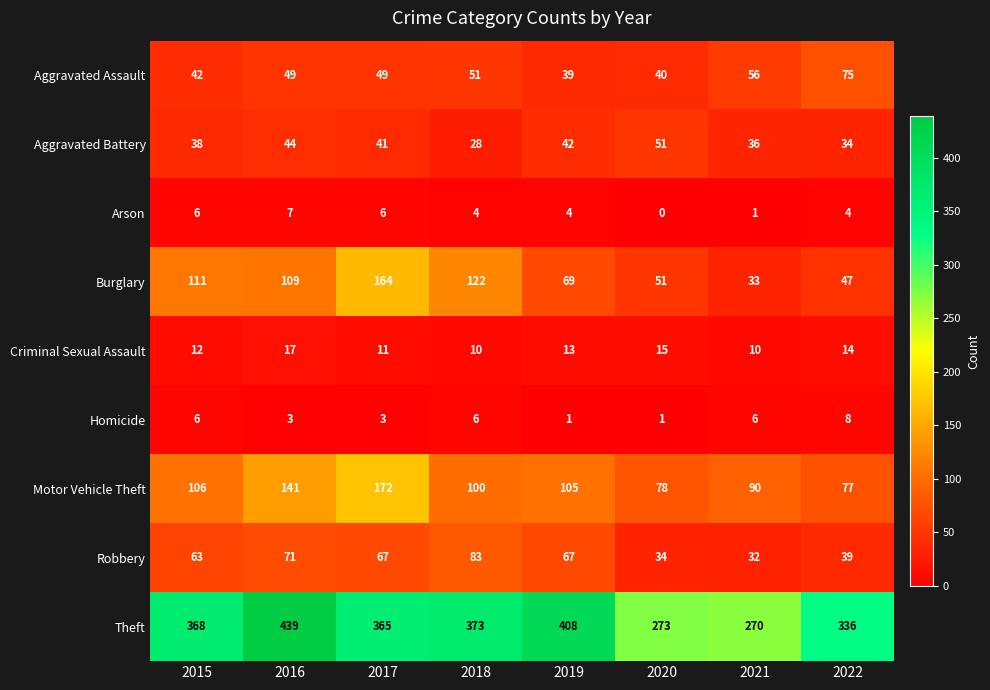

Where is Aggravated Battery nearest to the value 39?

2015